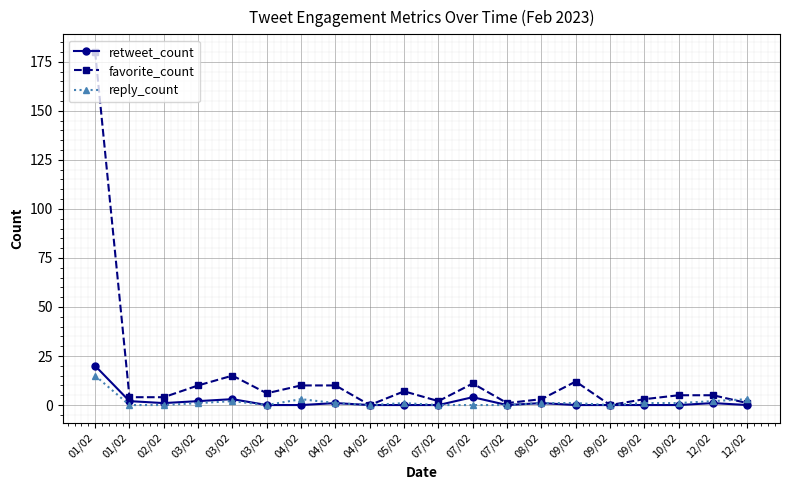

Between 02/02 and 08/02, which series saw the biggest shift?

favorite_count